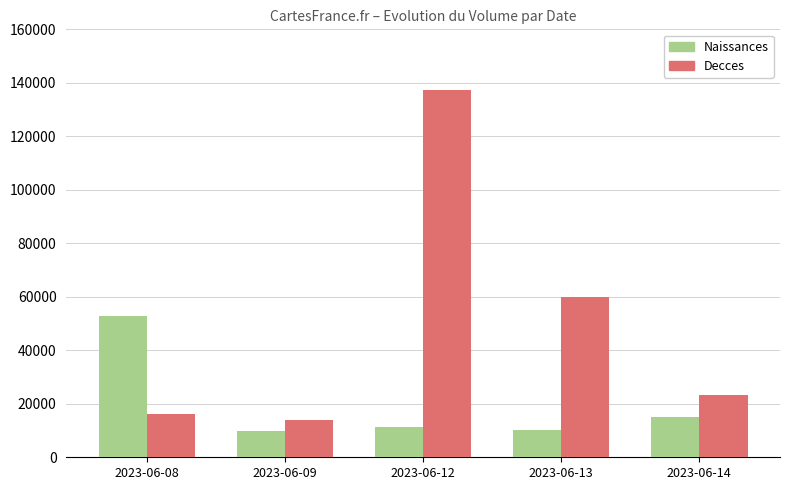

How many categories are shown in the chart?

5